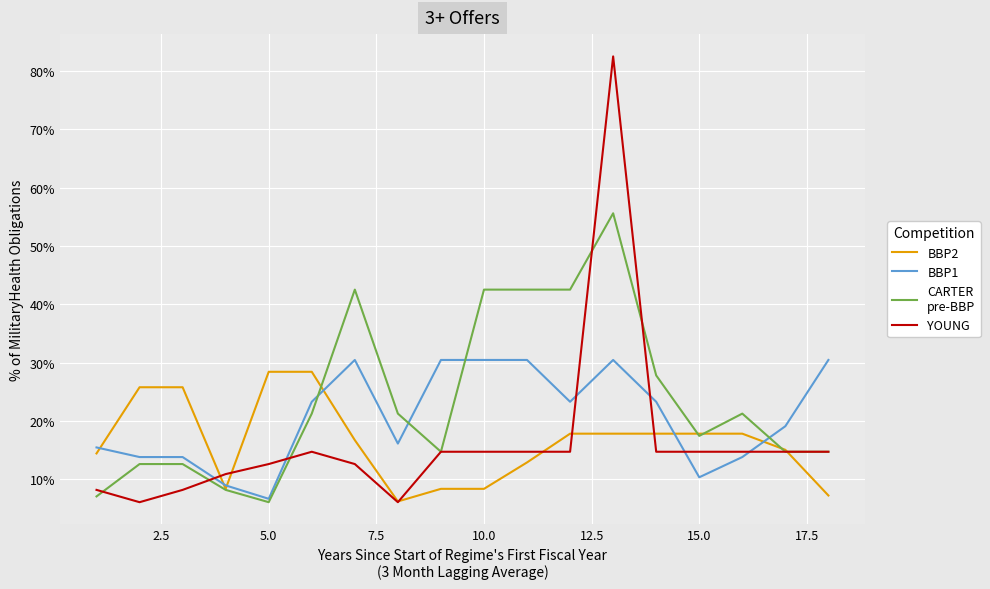

What is the maximum value shown in the chart?

82.5